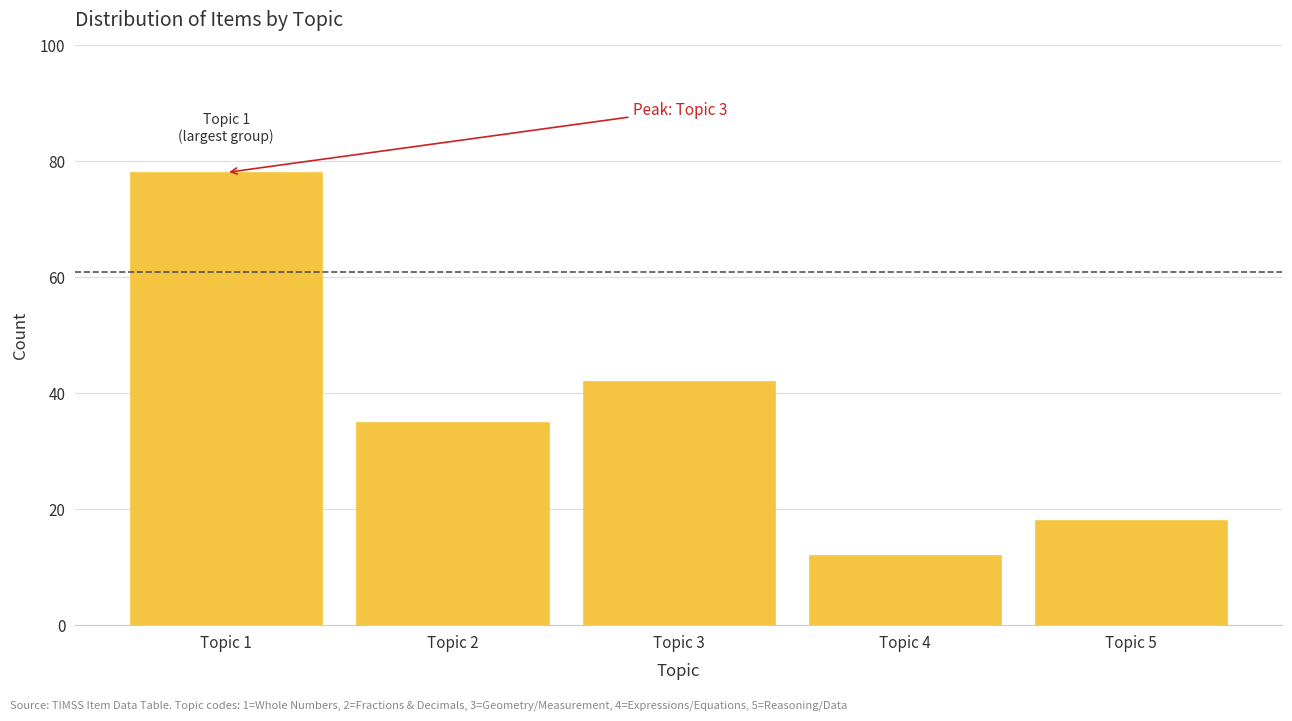

Reading left to right, list all the values displayed in this chart.

78	35	42	12	18